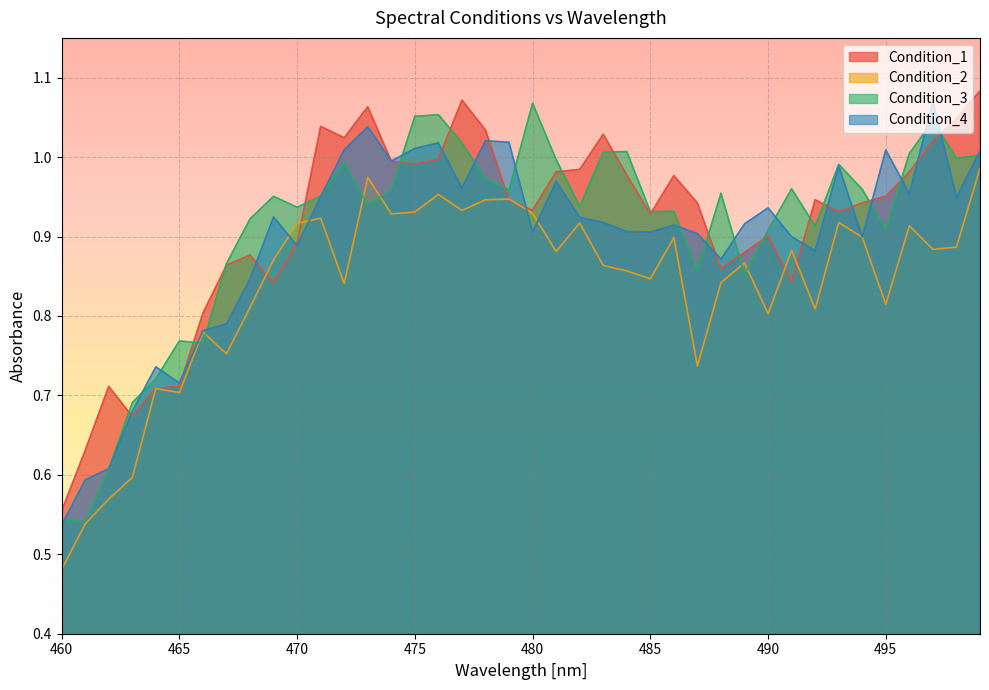

Which label corresponds to the largest value in the chart?

499